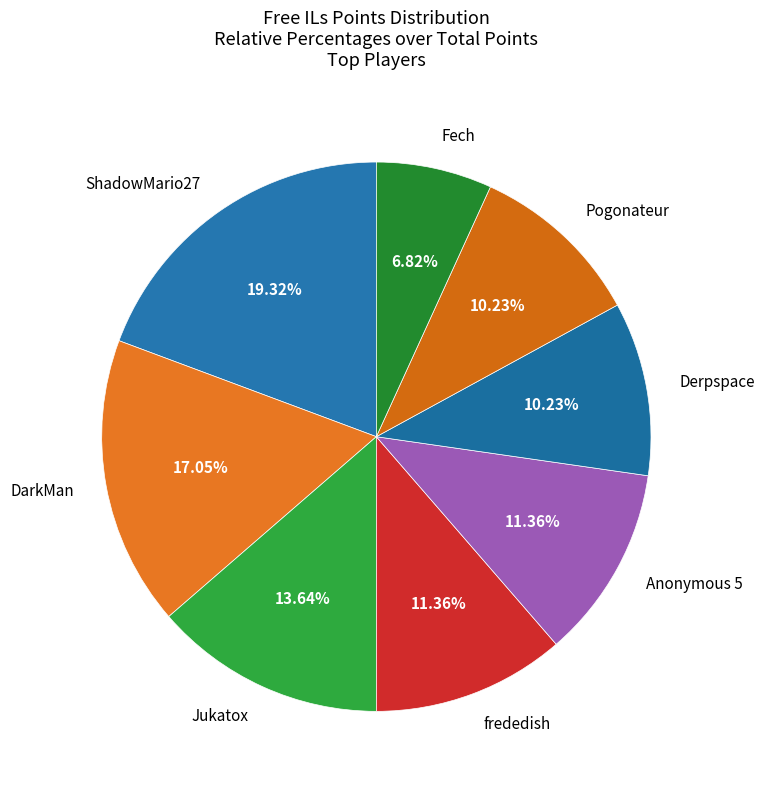

Which slice is the smallest?

Fech